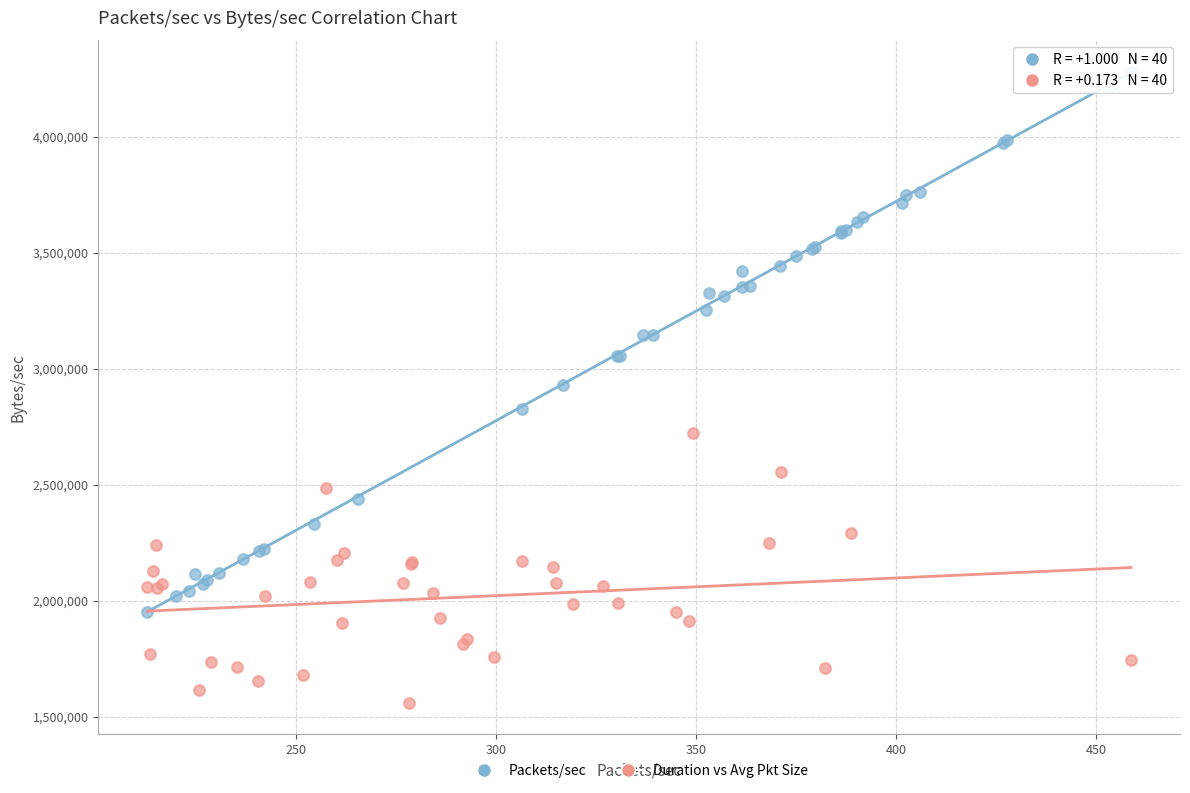

Which series reaches the minimum Y coordinate?

Duration vs Avg Pkt Size